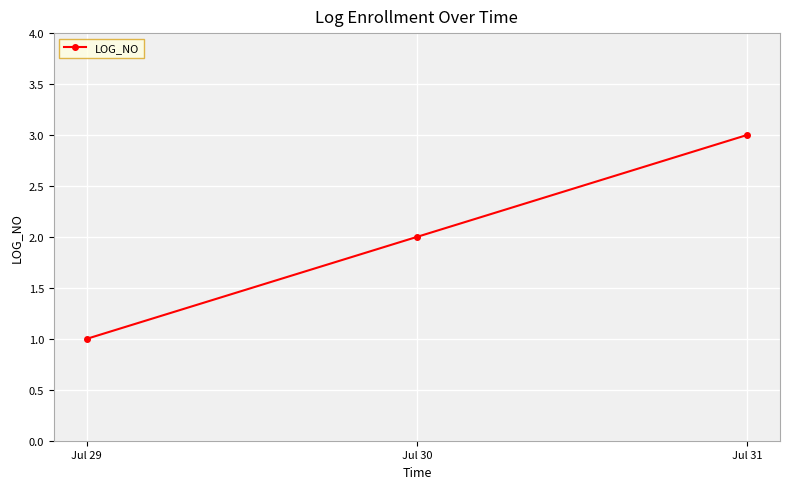

List the labels in order of value, smallest first.

Jul 29, Jul 30, Jul 31